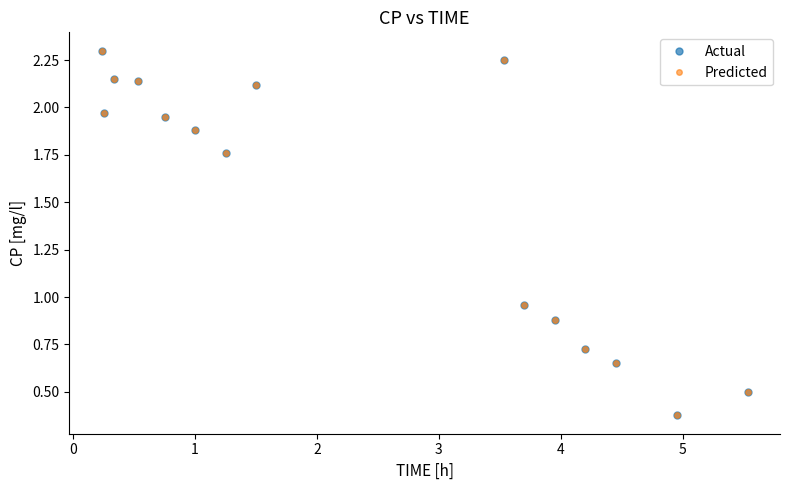

What is the sum of all Actual values?

22.6